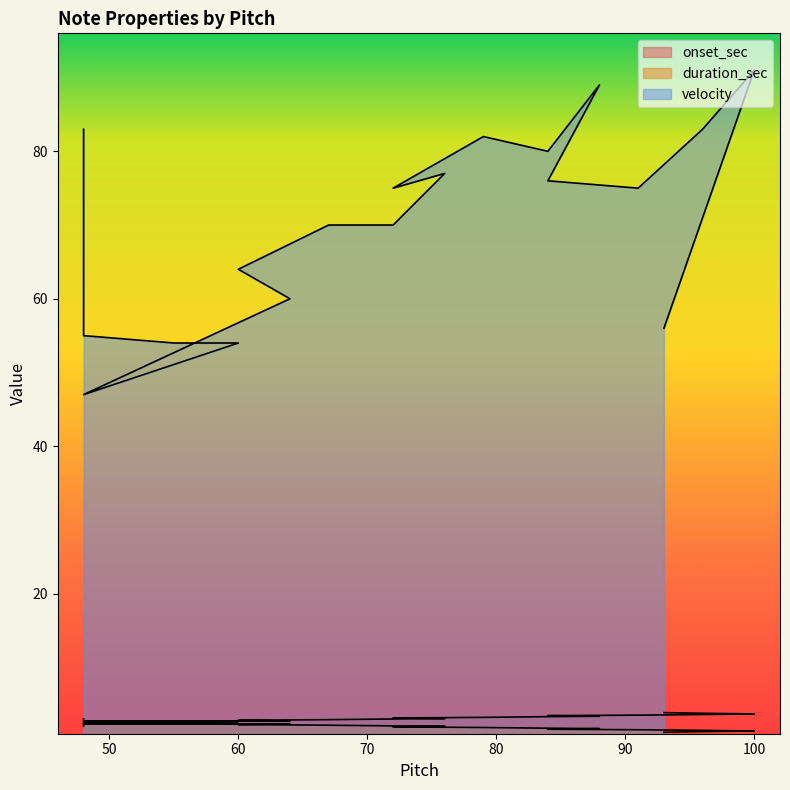

At which label does onset_sec first exceed 3?

72